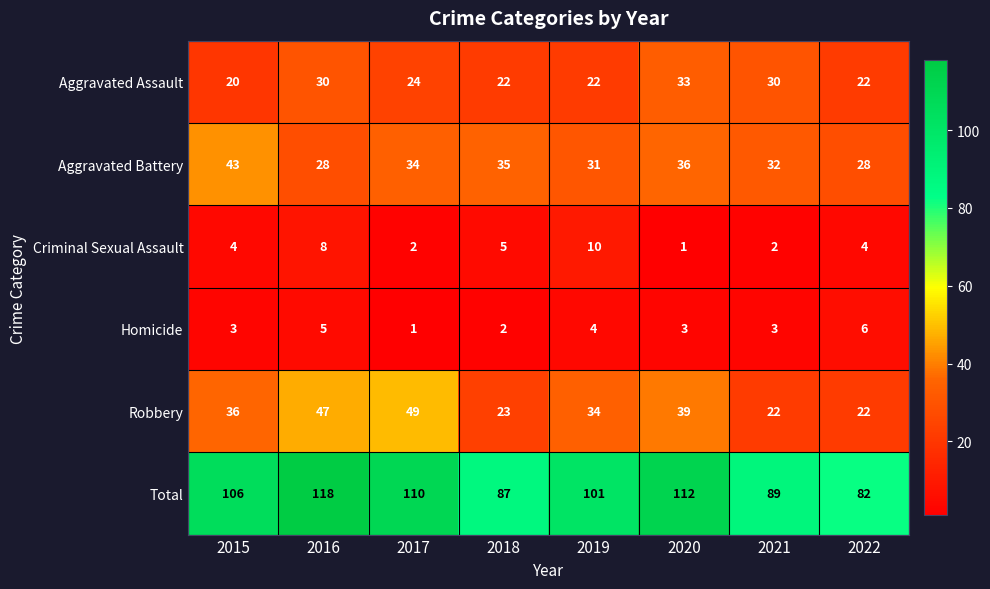

At which category is the sum across all series the highest?

2016